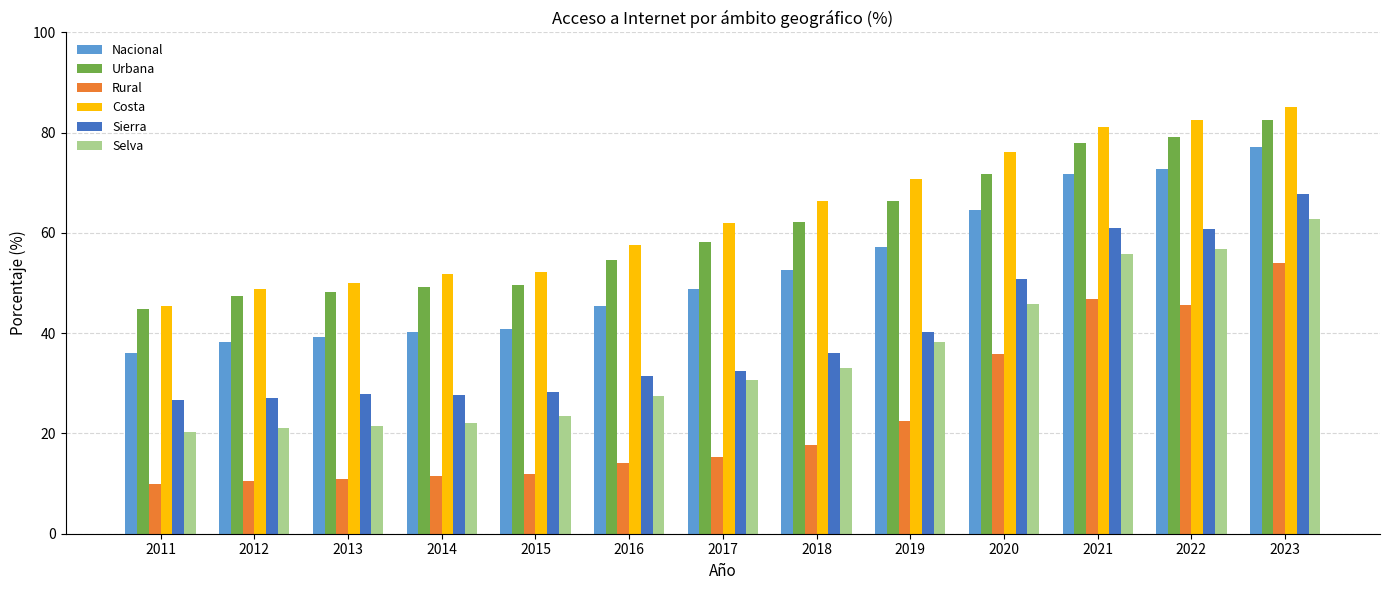

Does the chart contain stacked bars?

No